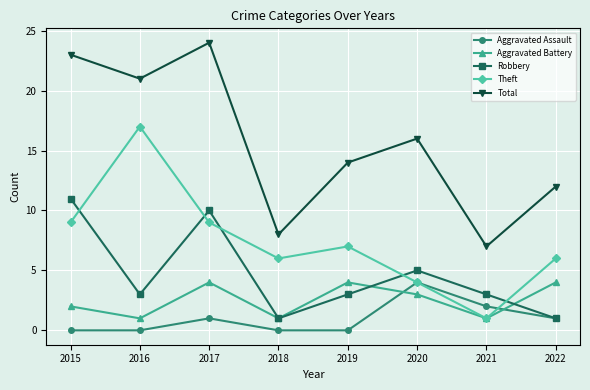

At how many categories does at least one series exceed 22?

2